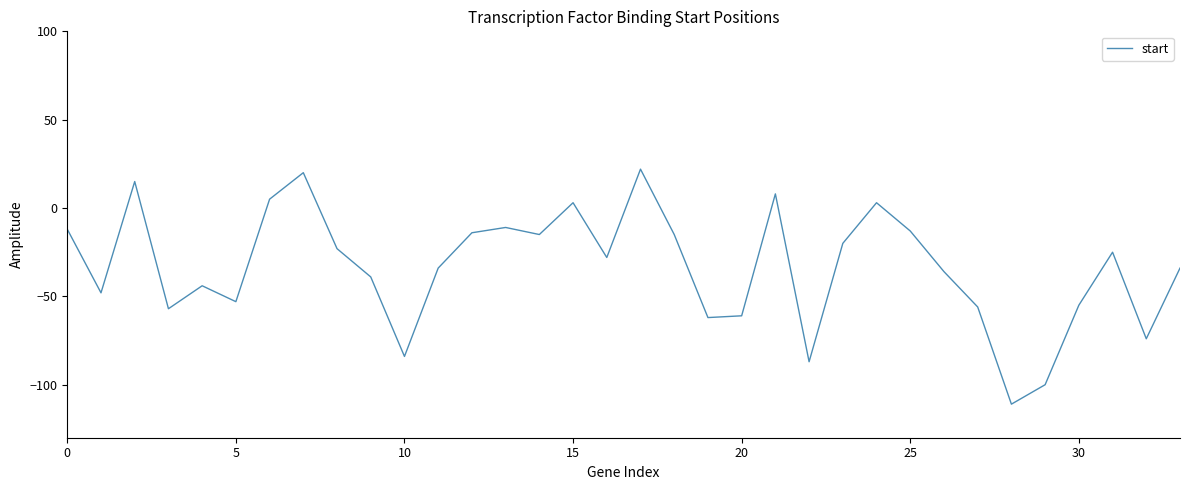

What is the maximum value shown in the chart?

22